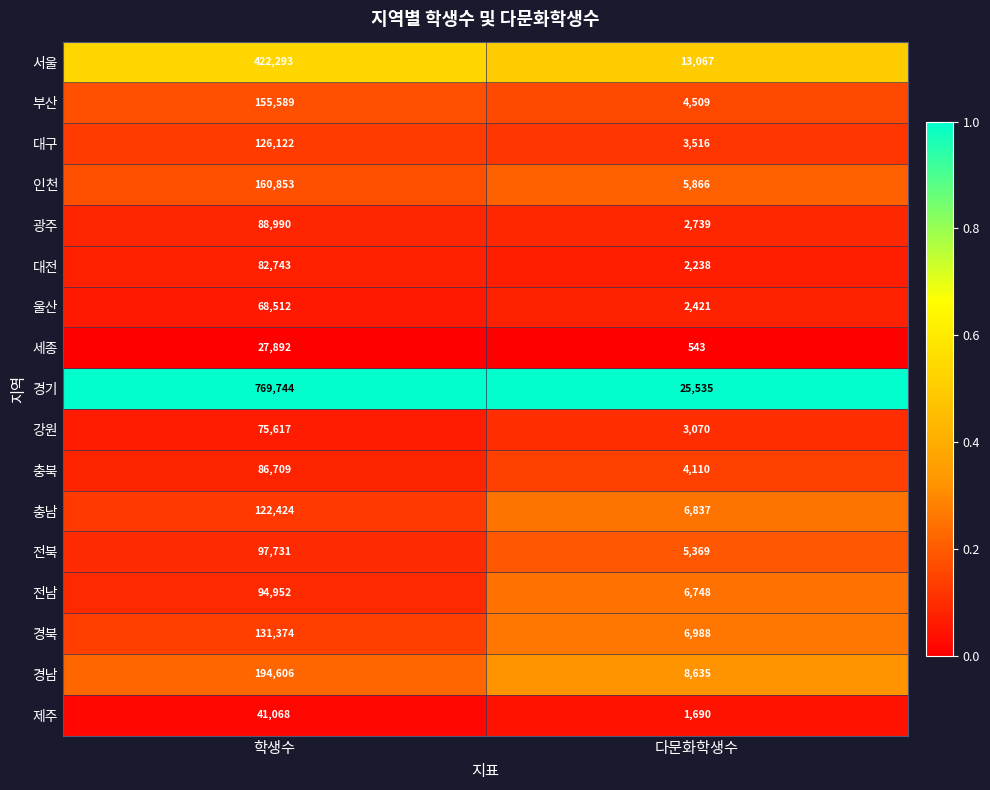

Which category has the highest value across all series?

학생수